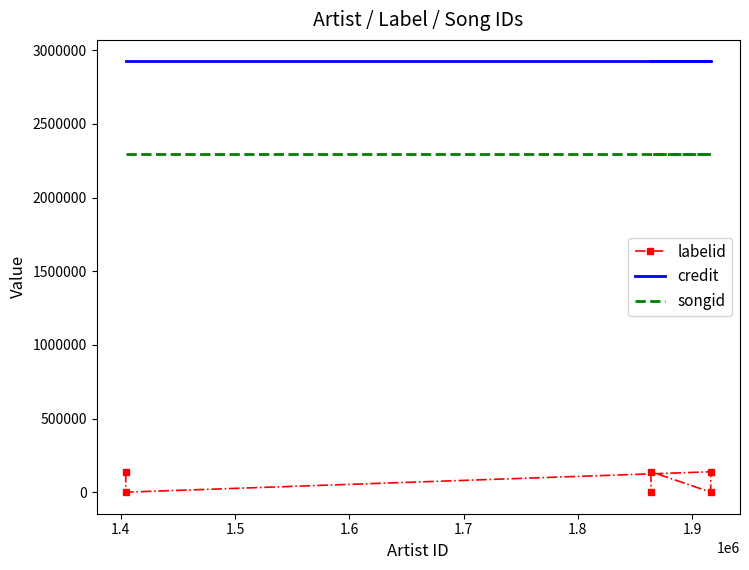

What is the value of the songid point at the 6th from the left?

2295365